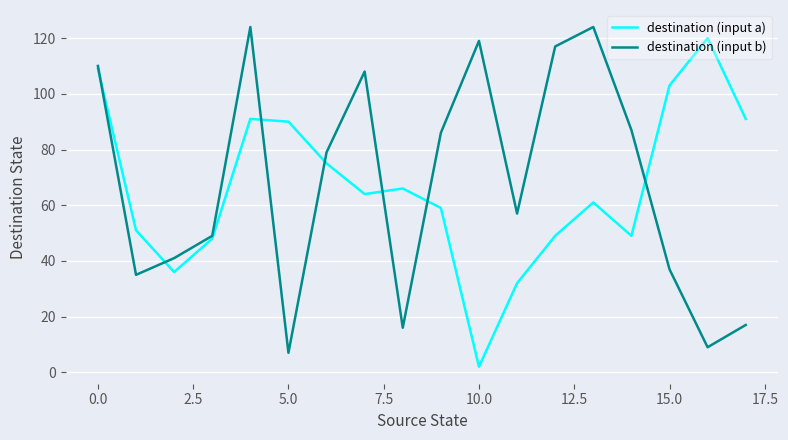

After their last crossing, which series has the higher values: destination (input b) or destination (input a)?

destination (input a)